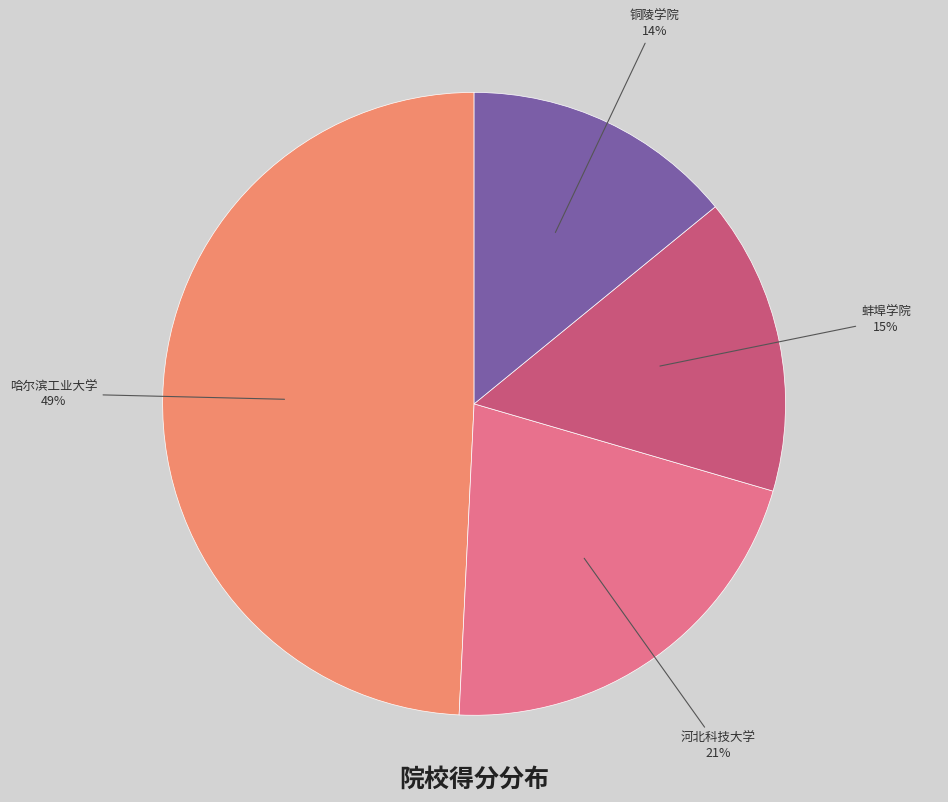

What is the smallest slice in the pie chart?

铜陵学院